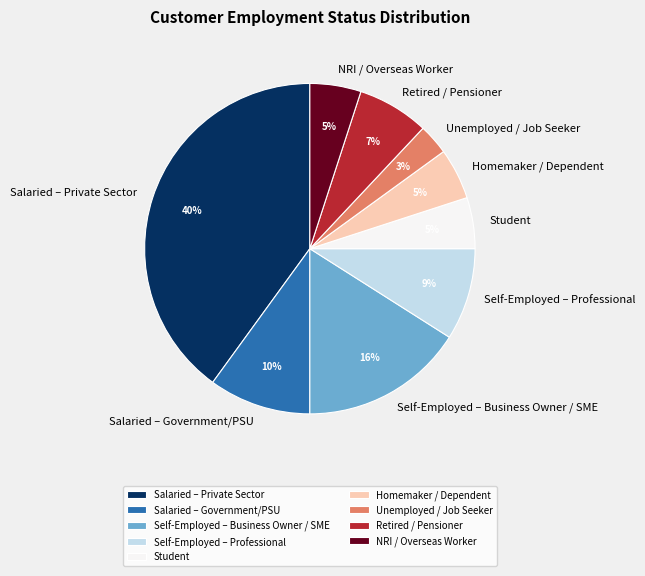

The Salaried – Private Sector slice represents 53% of the pie. True or false?

False